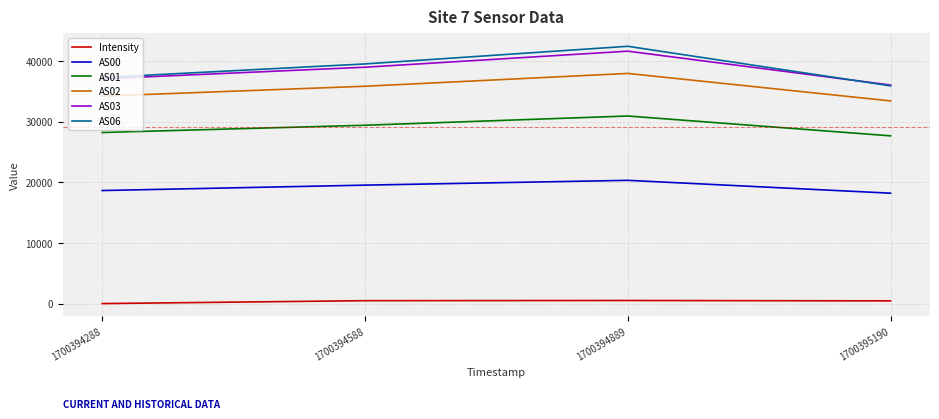

What is the difference between the maximum and minimum values in the AS01 series?

3272.0